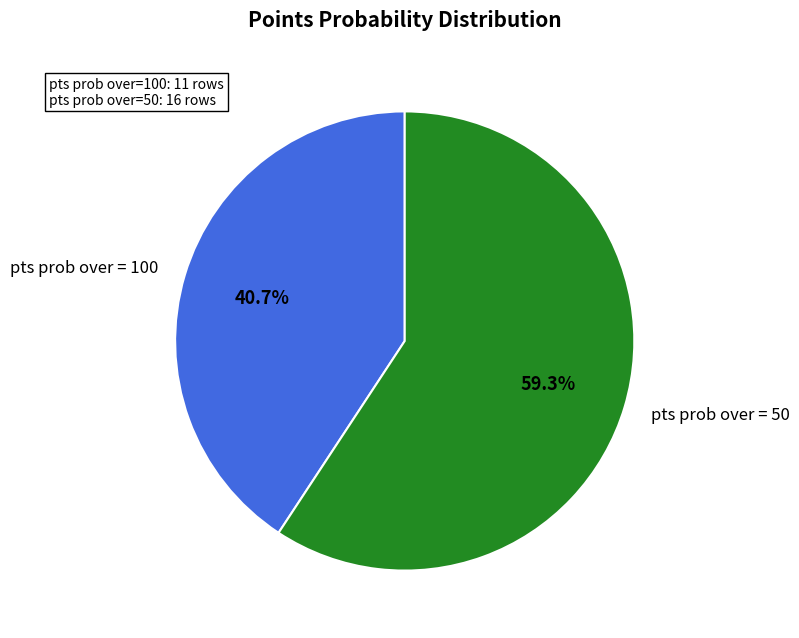

What is the ratio of the value at pts prob over = 50 to the value at pts prob over = 100?

1.5